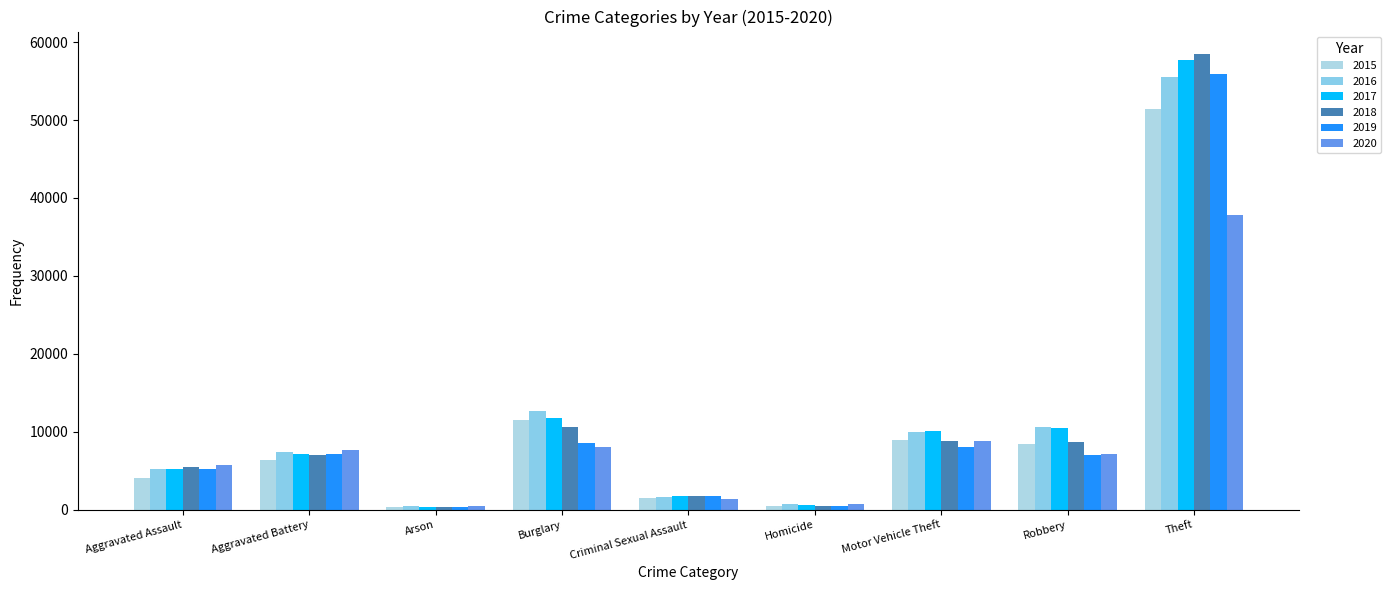

Which series has the largest total across all categories?

2017